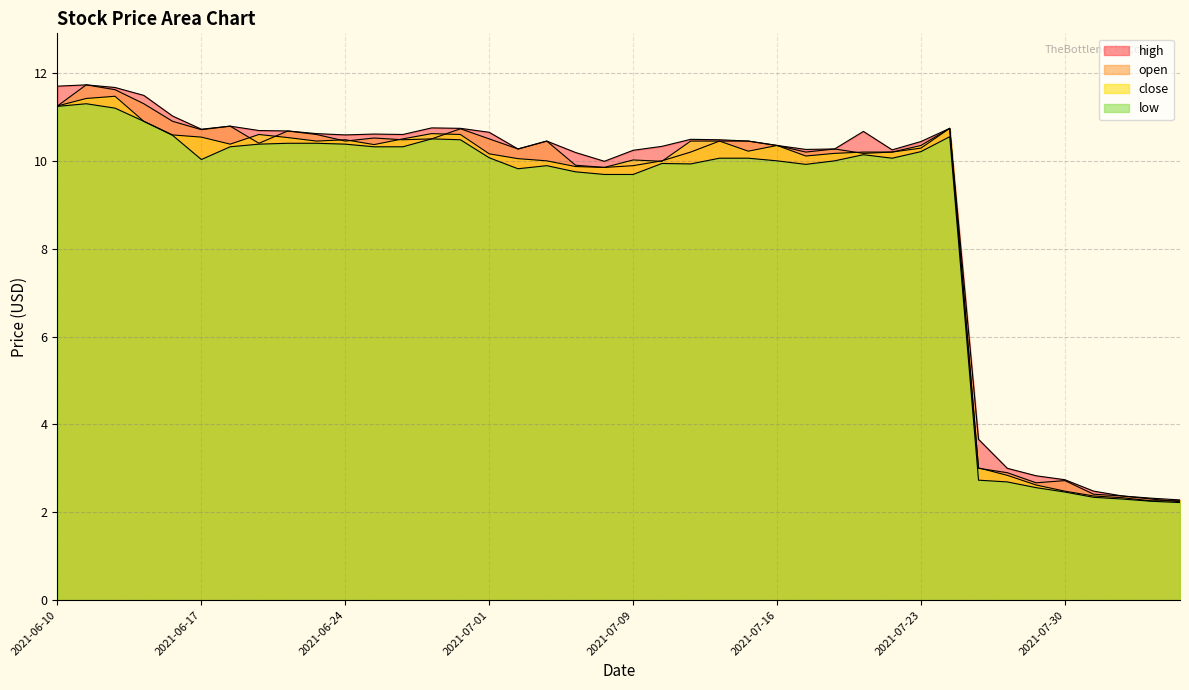

Reading right to left, transcribe all the data shown in this chart.

high: 2021-08-05=2.3	2021-08-04=2.3	2021-08-03=2.4	2021-08-02=2.5	2021-07-30=2.7	2021-07-29=2.8	2021-07-28=3.0	2021-07-27=3.7	2021-07-26=10.7	2021-07-23=10.4	2021-07-22=10.2	2021-07-21=10.7	2021-07-20=10.3	2021-07-19=10.3	2021-07-16=10.3	2021-07-15=10.4	2021-07-14=10.5	2021-07-13=10.5	2021-07-12=10.3	2021-07-09=10.2	2021-07-08=10.0	2021-07-07=10.2	2021-07-06=10.4	2021-07-02=10.3	2021-07-01=10.7	2021-06-30=10.7	2021-06-29=10.8	2021-06-28=10.6	2021-06-25=10.6	2021-06-24=10.6	2021-06-23=10.6	2021-06-22=10.7	2021-06-21=10.7	2021-06-18=10.8	2021-06-17=10.7	2021-06-16=11.0	2021-06-15=11.5	2021-06-14=11.7	2021-06-11=11.7	2021-06-10=11.7
open: 2021-08-05=2.2	2021-08-04=2.3	2021-08-03=2.4	2021-08-02=2.4	2021-07-30=2.7	2021-07-29=2.7	2021-07-28=2.9	2021-07-27=3.0	2021-07-26=10.7	2021-07-23=10.3	2021-07-22=10.2	2021-07-21=10.2	2021-07-20=10.3	2021-07-19=10.2	2021-07-16=10.3	2021-07-15=10.4	2021-07-14=10.4	2021-07-13=10.2	2021-07-12=10.0	2021-07-09=9.9	2021-07-08=9.8	2021-07-07=9.9	2021-07-06=10.4	2021-07-02=10.3	2021-07-01=10.5	2021-06-30=10.7	2021-06-29=10.5	2021-06-28=10.5	2021-06-25=10.5	2021-06-24=10.4	2021-06-23=10.6	2021-06-22=10.7	2021-06-21=10.4	2021-06-18=10.8	2021-06-17=10.7	2021-06-16=10.9	2021-06-15=11.3	2021-06-14=11.6	2021-06-11=11.7	2021-06-10=11.2
close: 2021-08-05=2.3	2021-08-04=2.3	2021-08-03=2.3	2021-08-02=2.4	2021-07-30=2.5	2021-07-29=2.6	2021-07-28=2.8	2021-07-27=3.0	2021-07-26=10.7	2021-07-23=10.3	2021-07-22=10.2	2021-07-21=10.2	2021-07-20=10.2	2021-07-19=10.1	2021-07-16=10.3	2021-07-15=10.2	2021-07-14=10.4	2021-07-13=10.4	2021-07-12=10.0	2021-07-09=10.0	2021-07-08=9.8	2021-07-07=9.9	2021-07-06=10.0	2021-07-02=10.1	2021-07-01=10.2	2021-06-30=10.6	2021-06-29=10.6	2021-06-28=10.5	2021-06-25=10.4	2021-06-24=10.5	2021-06-23=10.4	2021-06-22=10.5	2021-06-21=10.6	2021-06-18=10.4	2021-06-17=10.5	2021-06-16=10.6	2021-06-15=10.9	2021-06-14=11.5	2021-06-11=11.4	2021-06-10=11.2
low: 2021-08-05=2.2	2021-08-04=2.2	2021-08-03=2.3	2021-08-02=2.3	2021-07-30=2.5	2021-07-29=2.6	2021-07-28=2.7	2021-07-27=2.7	2021-07-26=10.6	2021-07-23=10.2	2021-07-22=10.1	2021-07-21=10.1	2021-07-20=10.0	2021-07-19=9.9	2021-07-16=10.0	2021-07-15=10.1	2021-07-14=10.1	2021-07-13=9.9	2021-07-12=9.9	2021-07-09=9.7	2021-07-08=9.7	2021-07-07=9.8	2021-07-06=9.9	2021-07-02=9.8	2021-07-01=10.1	2021-06-30=10.5	2021-06-29=10.5	2021-06-28=10.3	2021-06-25=10.3	2021-06-24=10.4	2021-06-23=10.4	2021-06-22=10.4	2021-06-21=10.4	2021-06-18=10.3	2021-06-17=10.0	2021-06-16=10.6	2021-06-15=10.9	2021-06-14=11.2	2021-06-11=11.3	2021-06-10=11.2